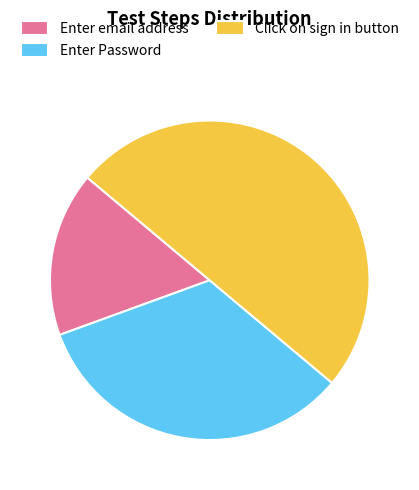

Does Enter email address represent more than half of the total?

No